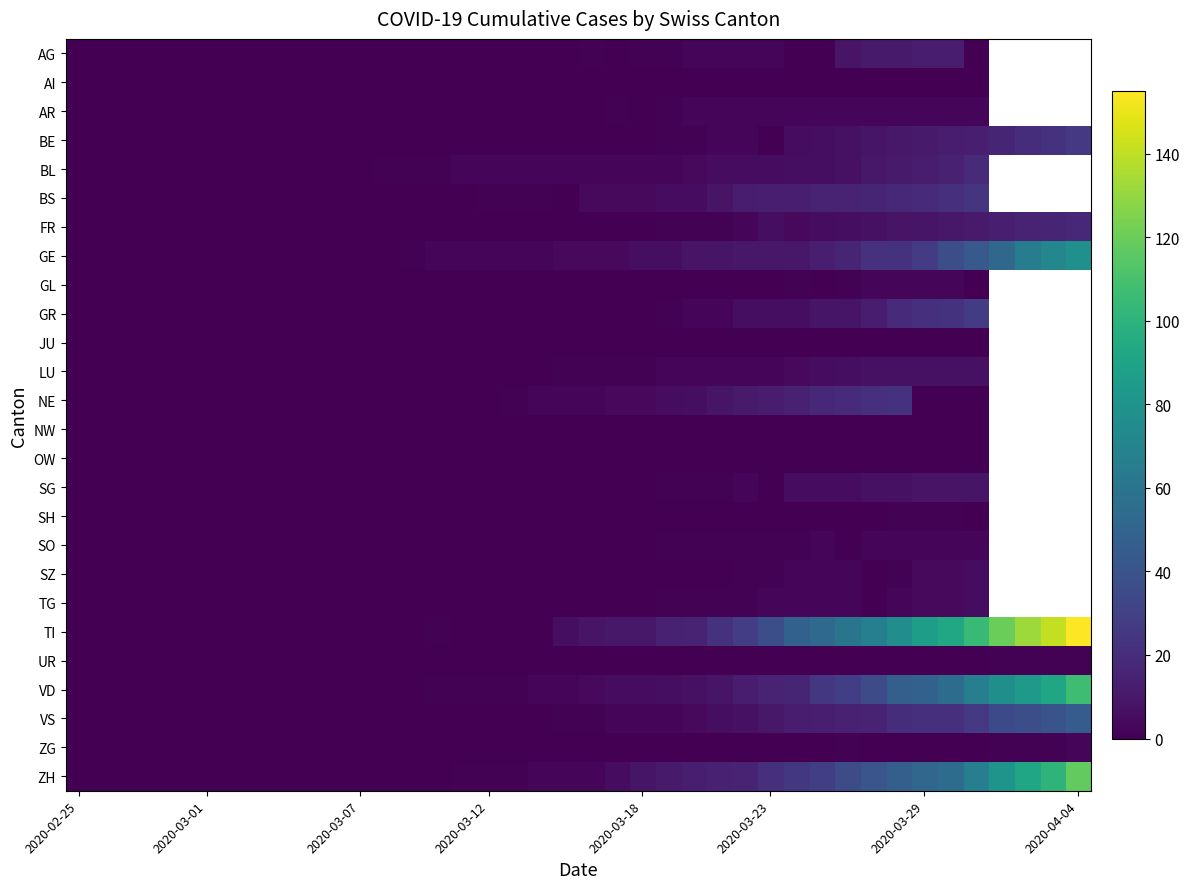

Which label corresponds to the smallest value in the chart?

2020-02-25